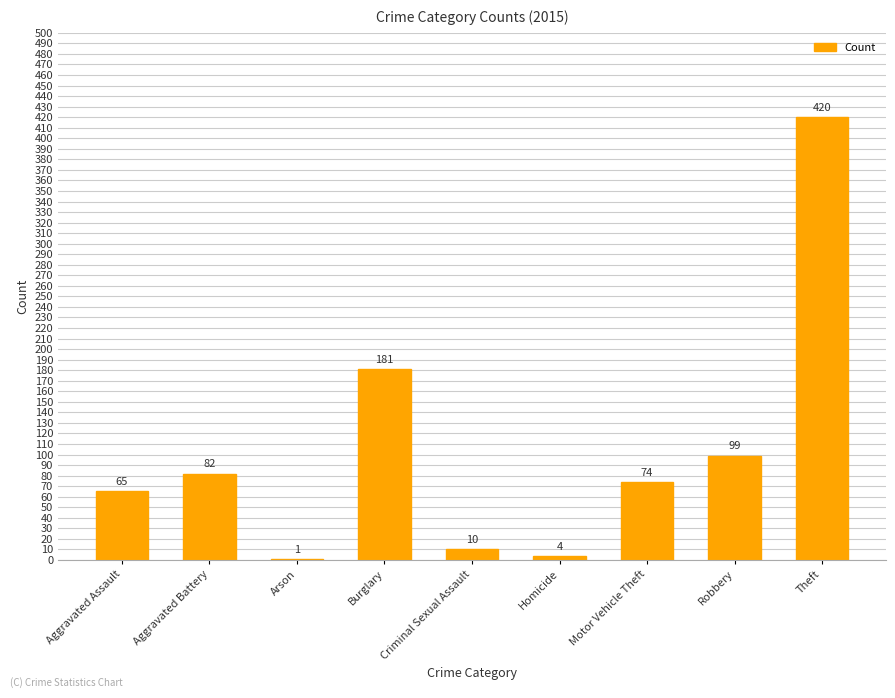

Reading left to right, list all the values displayed in this chart.

Aggravated Assault=65	Aggravated Battery=82	Arson=1	Burglary=181	Criminal Sexual Assault=10	Homicide=4	Motor Vehicle Theft=74	Robbery=99	Theft=420